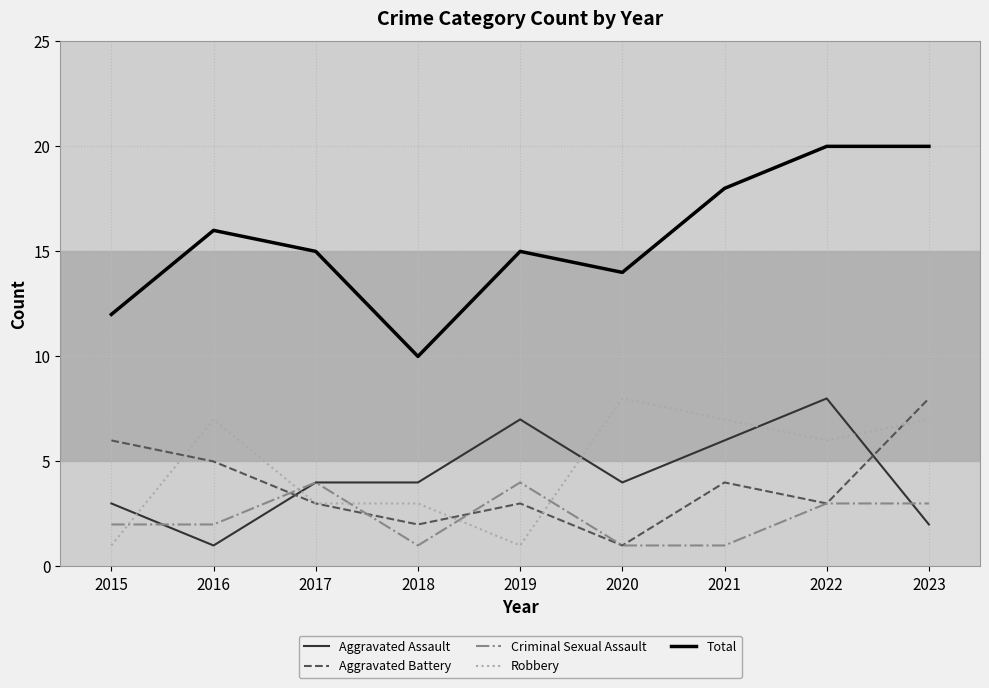

Between which two adjacent categories do Robbery and Criminal Sexual Assault first intersect?

2015 and 2016